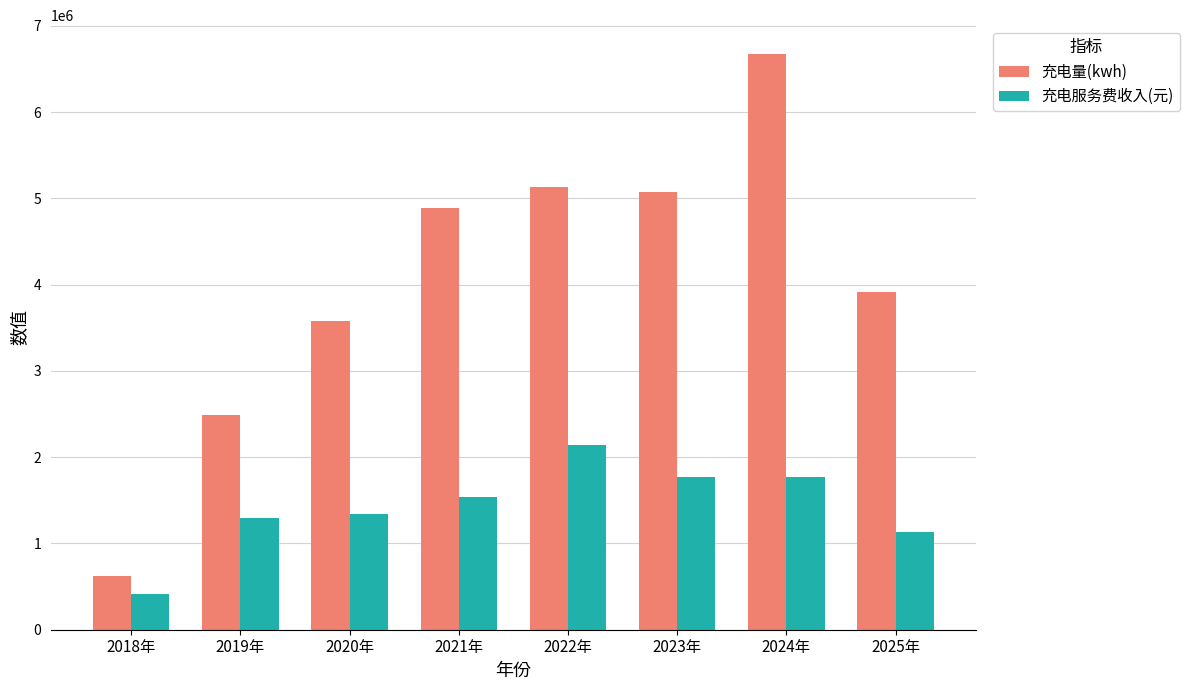

Which series has the largest total across all categories?

充电量(kwh)